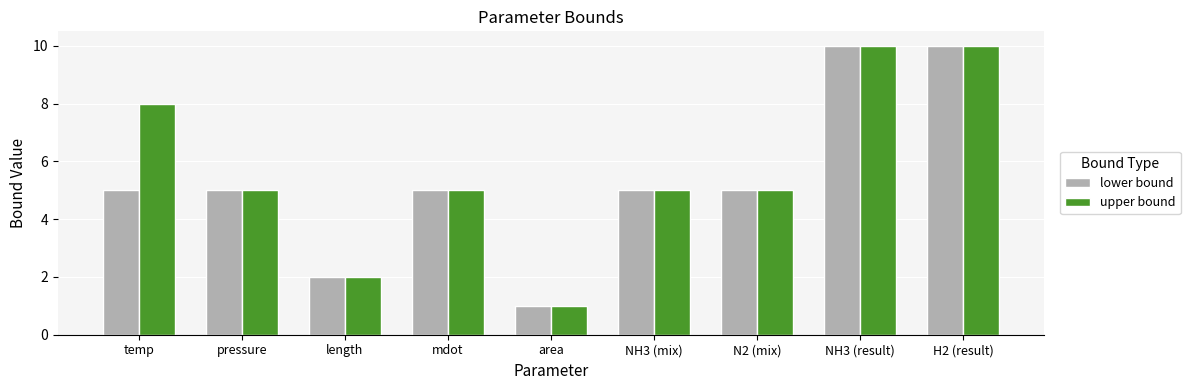

What is the maximum value for upper bound?

10